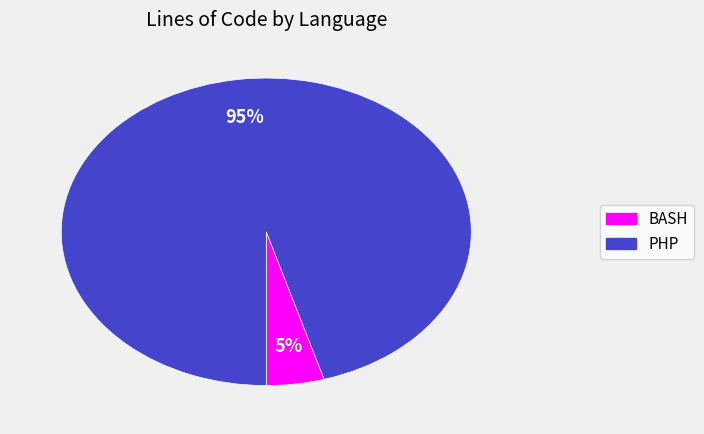

Which slice is the largest?

PHP